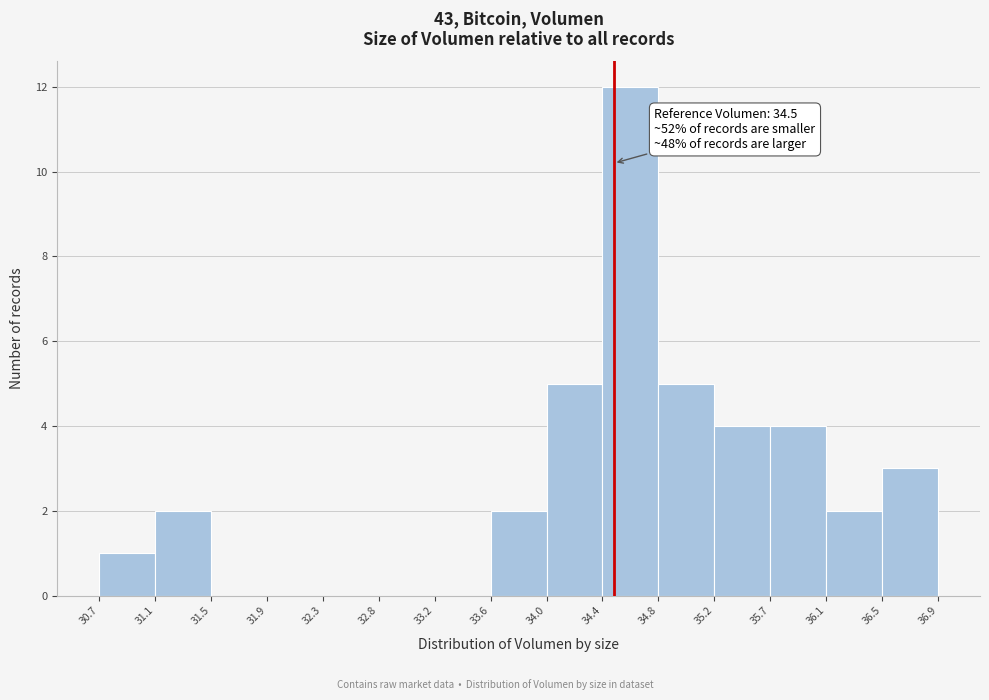

Which range on the x-axis has the tallest bar?

34.4 to 34.8